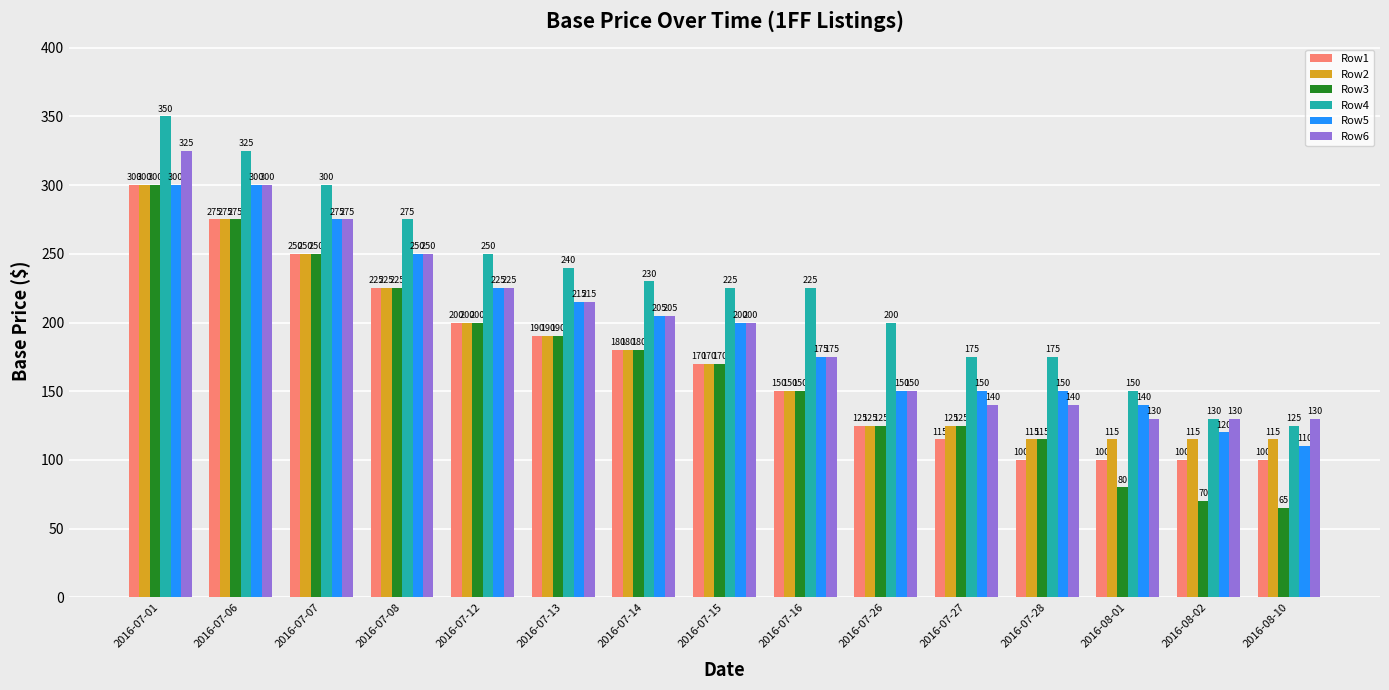

At which label does Row4 first exceed 225?

2016-07-01